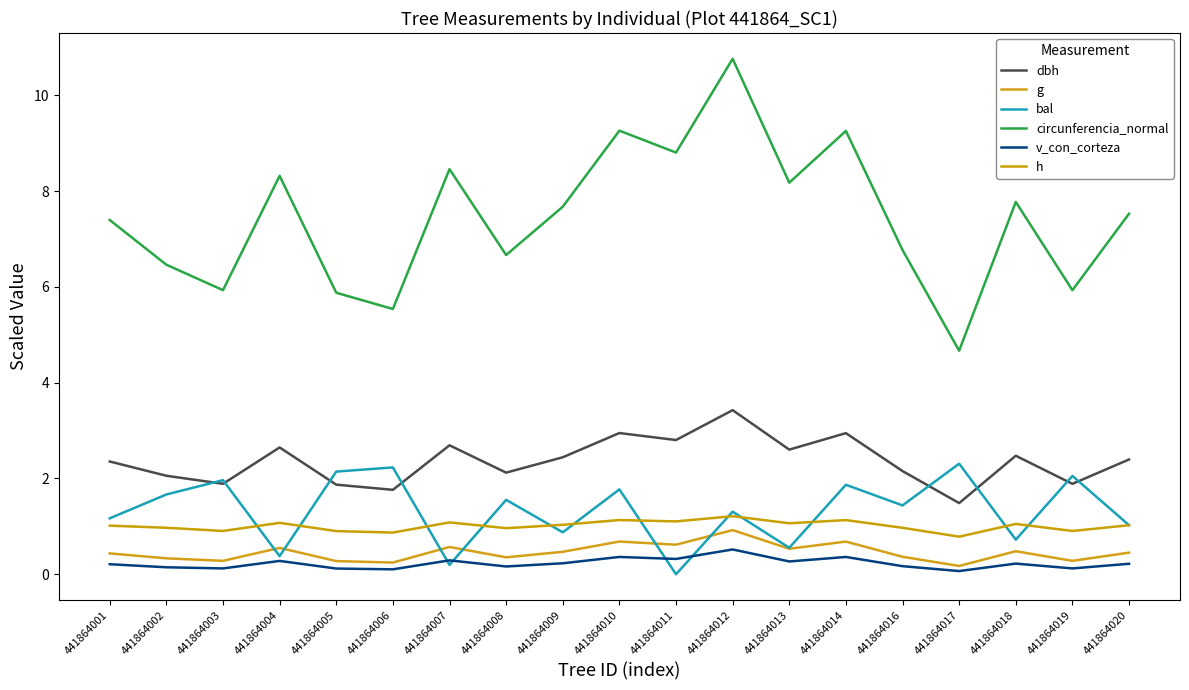

Reading right to left, transcribe all the data shown in this chart.

dbh: 441864020=2.4	441864019=1.9	441864018=2.5	441864017=1.5	441864016=2.2	441864014=2.9	441864013=2.6	441864012=3.4	441864011=2.8	441864010=2.9	441864009=2.4	441864008=2.1	441864007=2.7	441864006=1.8	441864005=1.9	441864004=2.6	441864003=1.9	441864002=2.1	441864001=2.4
g: 441864020=0.5	441864019=0.3	441864018=0.5	441864017=0.2	441864016=0.4	441864014=0.7	441864013=0.5	441864012=0.9	441864011=0.6	441864010=0.7	441864009=0.5	441864008=0.4	441864007=0.6	441864006=0.2	441864005=0.3	441864004=0.6	441864003=0.3	441864002=0.3	441864001=0.4
bal: 441864020=1.0	441864019=2.1	441864018=0.7	441864017=2.3	441864016=1.4	441864014=1.9	441864013=0.6	441864012=1.3	441864011=0.0	441864010=1.8	441864009=0.9	441864008=1.6	441864007=0.2	441864006=2.2	441864005=2.1	441864004=0.4	441864003=2.0	441864002=1.7	441864001=1.2
circunferencia_normal: 441864020=7.5	441864019=5.9	441864018=7.8	441864017=4.7	441864016=6.8	441864014=9.3	441864013=8.2	441864012=10.8	441864011=8.8	441864010=9.3	441864009=7.7	441864008=6.7	441864007=8.5	441864006=5.5	441864005=5.9	441864004=8.3	441864003=5.9	441864002=6.5	441864001=7.4
v_con_corteza: 441864020=0.2	441864019=0.1	441864018=0.2	441864017=0.1	441864016=0.2	441864014=0.4	441864013=0.3	441864012=0.5	441864011=0.3	441864010=0.4	441864009=0.2	441864008=0.2	441864007=0.3	441864006=0.1	441864005=0.1	441864004=0.3	441864003=0.1	441864002=0.1	441864001=0.2
h: 441864020=1.0	441864019=0.9	441864018=1.1	441864017=0.8	441864016=1.0	441864014=1.1	441864013=1.1	441864012=1.2	441864011=1.1	441864010=1.1	441864009=1.0	441864008=1.0	441864007=1.1	441864006=0.9	441864005=0.9	441864004=1.1	441864003=0.9	441864002=1.0	441864001=1.0